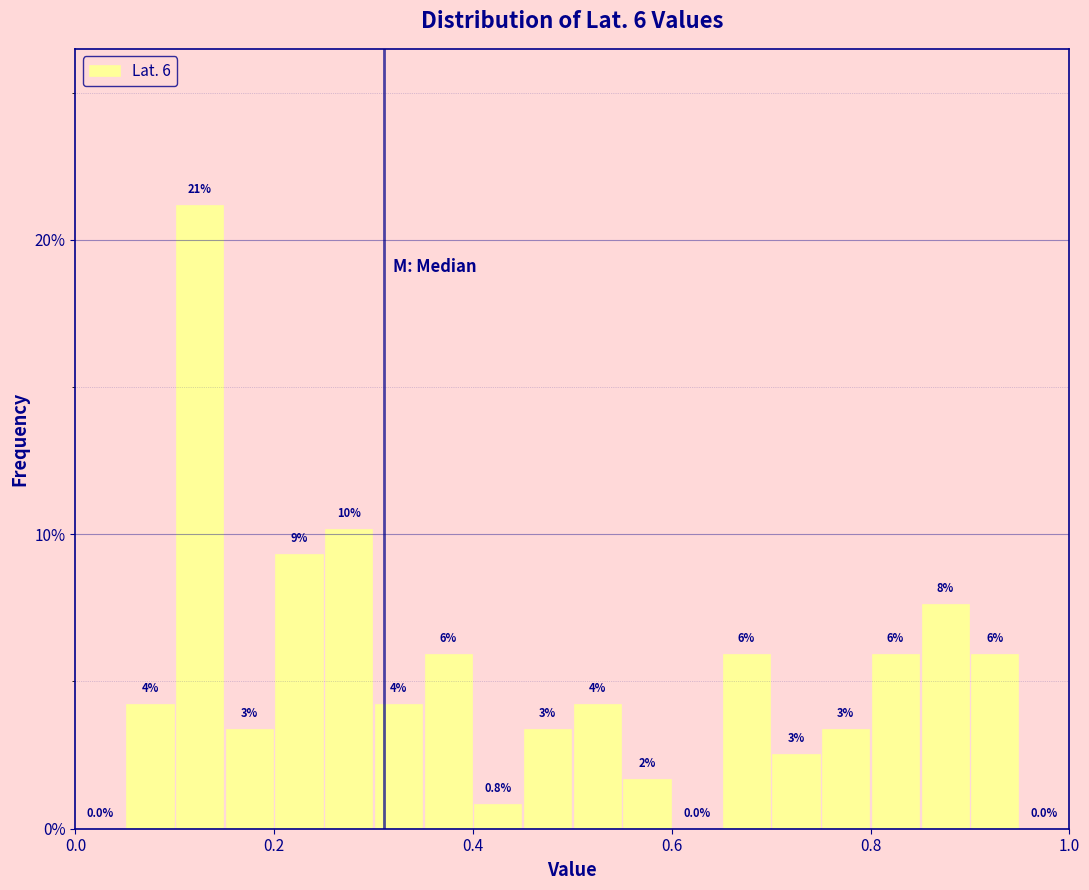

Read against the x-axis, roughly where is the centre of the tallest bar?

0.12